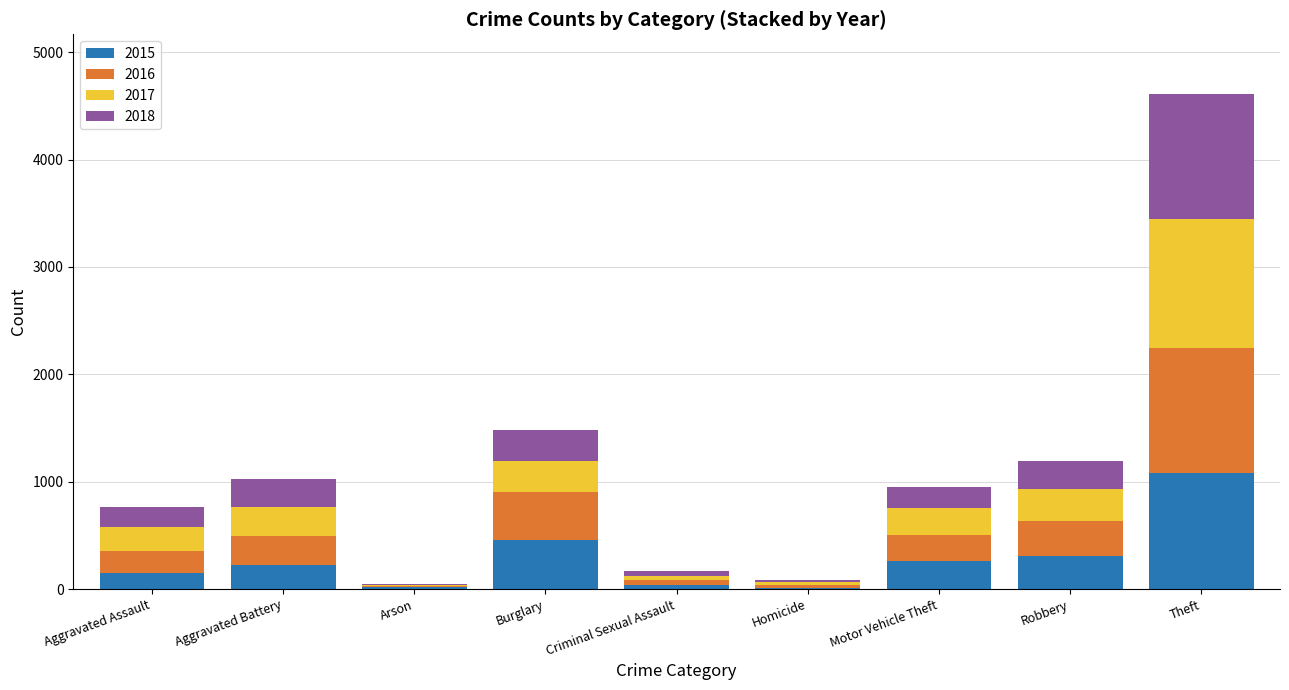

At which category is the sum across all series the highest?

Theft